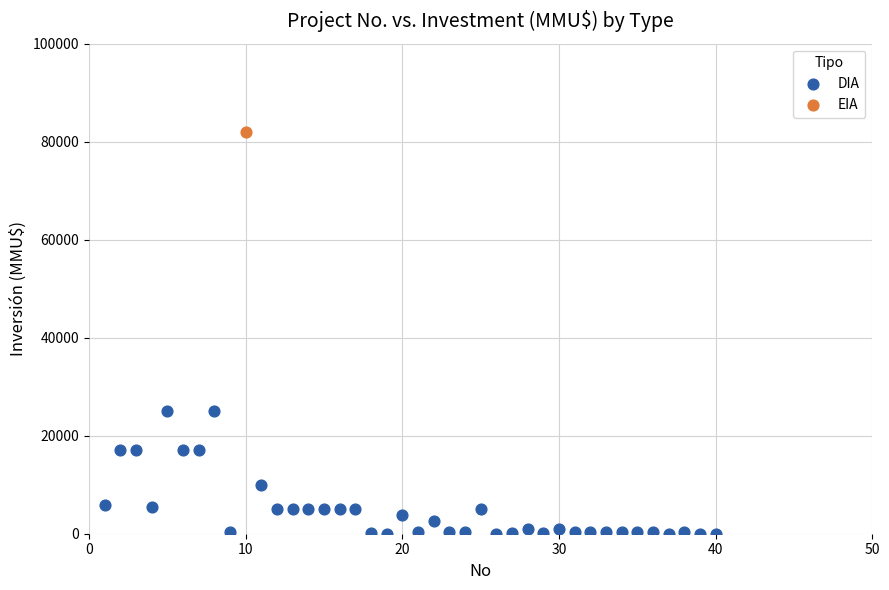

What are all the series names shown in the legend?

DIA, EIA